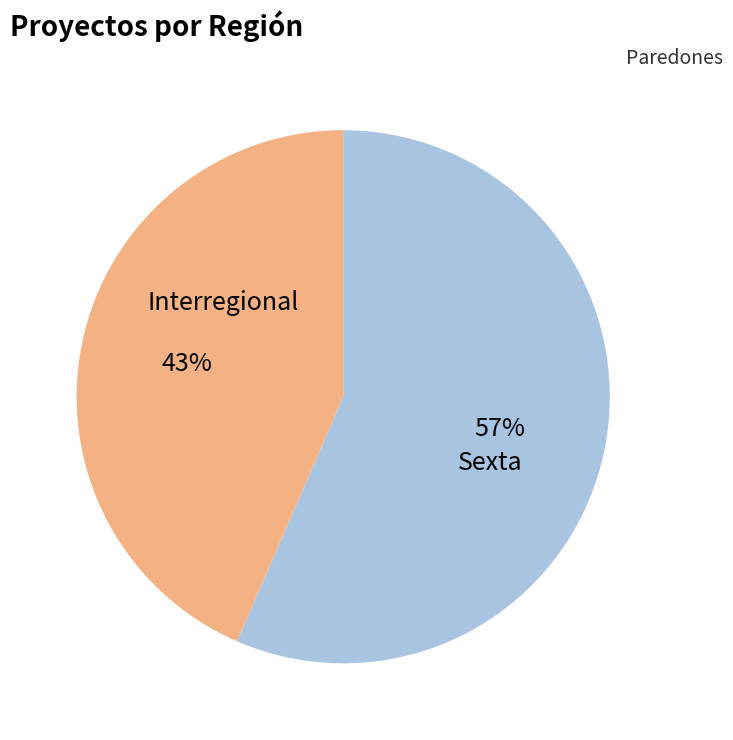

Is there a majority slice in this chart?

Yes